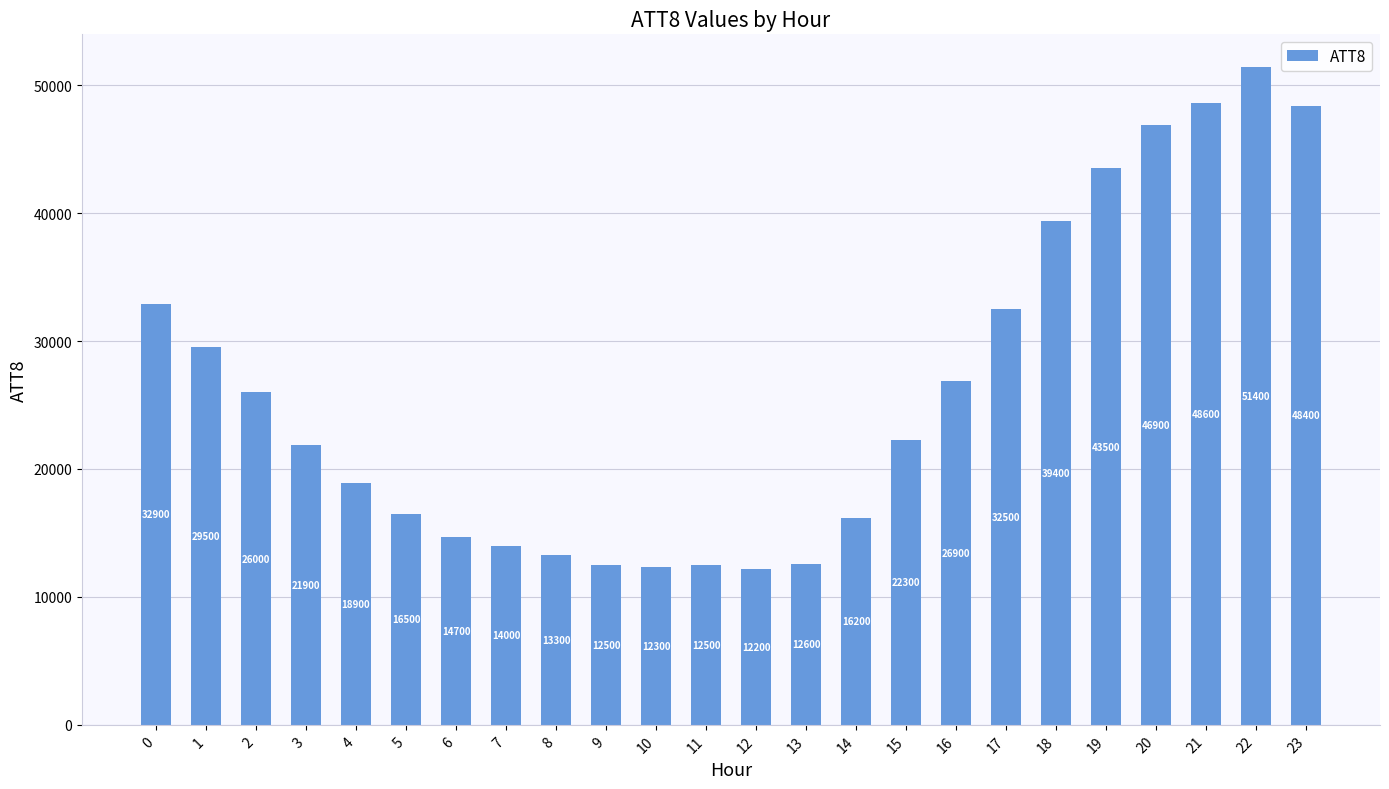

What is the minimum value shown in the chart?

12200